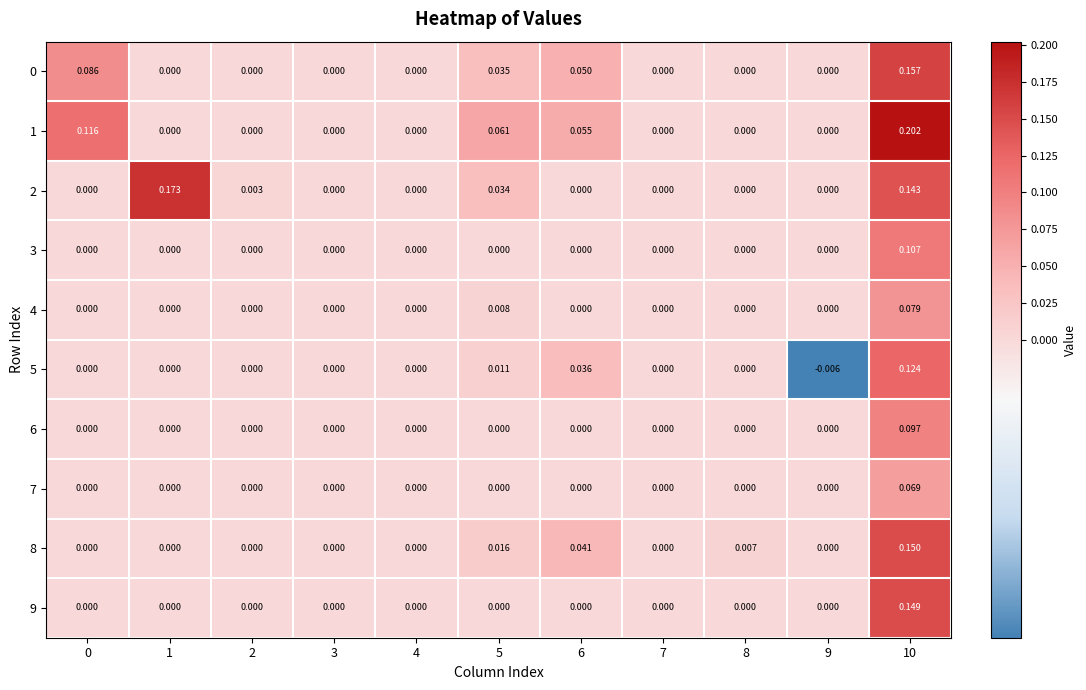

Between 2 and 9, which series saw the biggest shift?

5